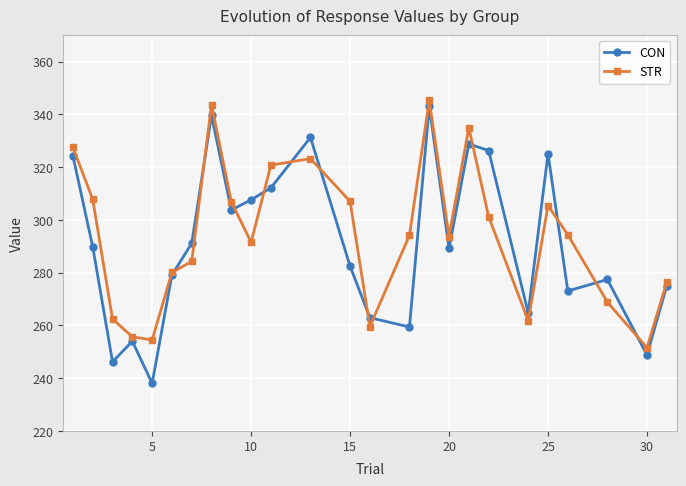

What is the maximum value shown in the chart?

345.3